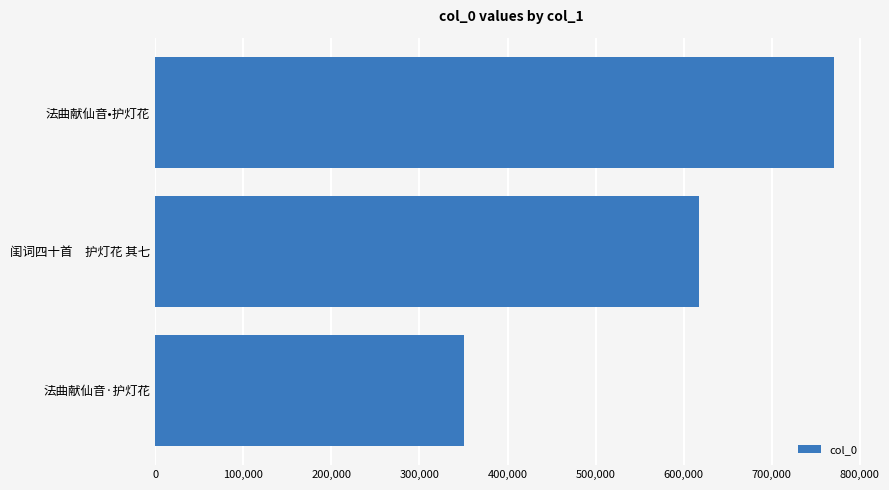

Which label corresponds to the largest value in the chart?

法曲献仙音•护灯花